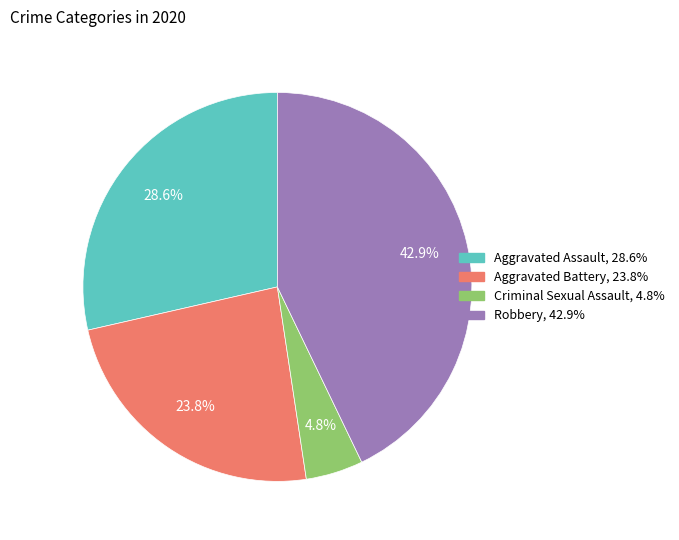

What percentage is NOT represented by Criminal Sexual Assault?

95.2%